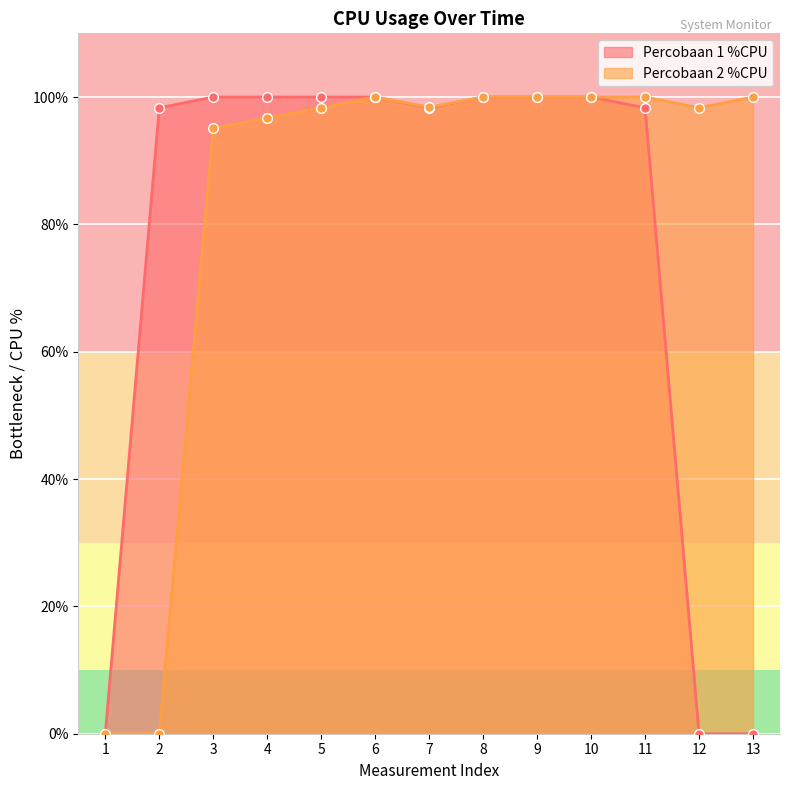

The value of Percobaan 1 %CPU at 1 is 58.6. True or false?

False